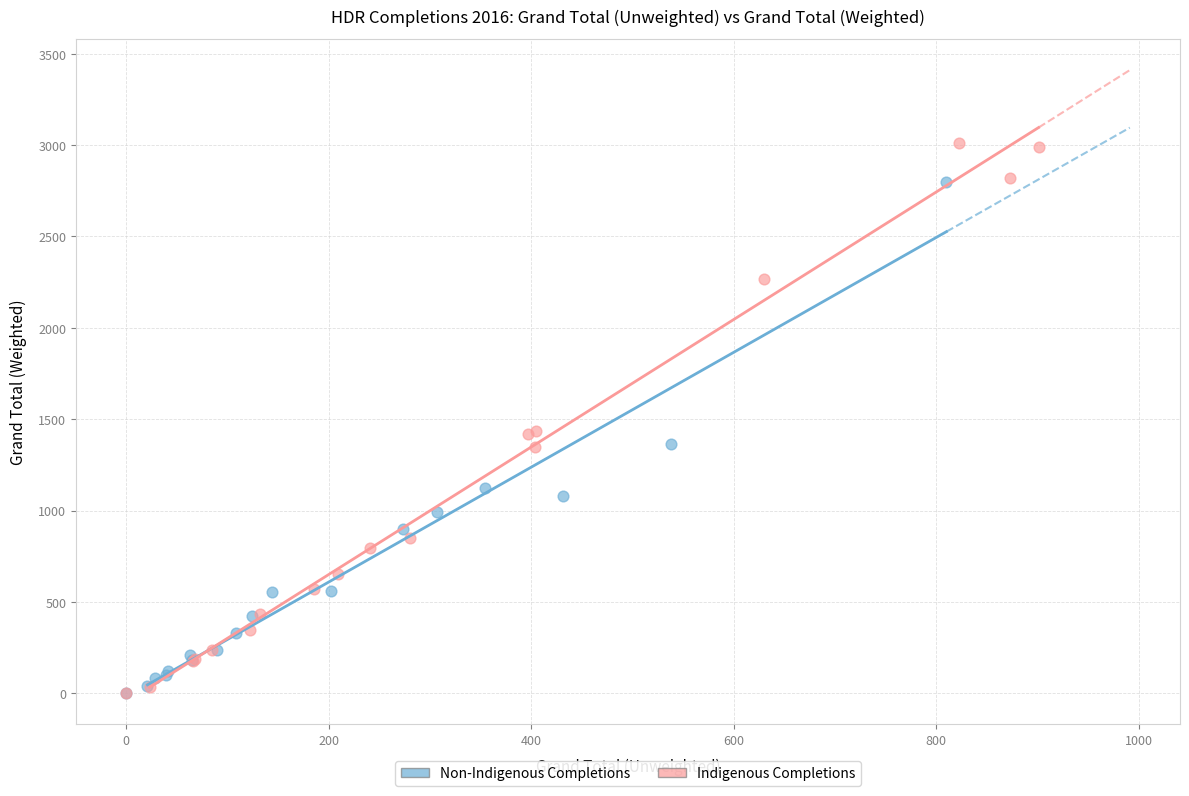

Which series contains the highest Y value?

Indigenous Completions